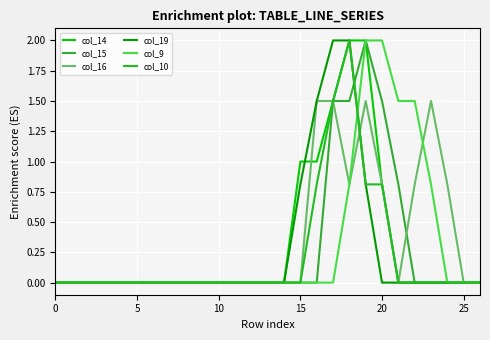

What is the label of the 4th point from the right?

23